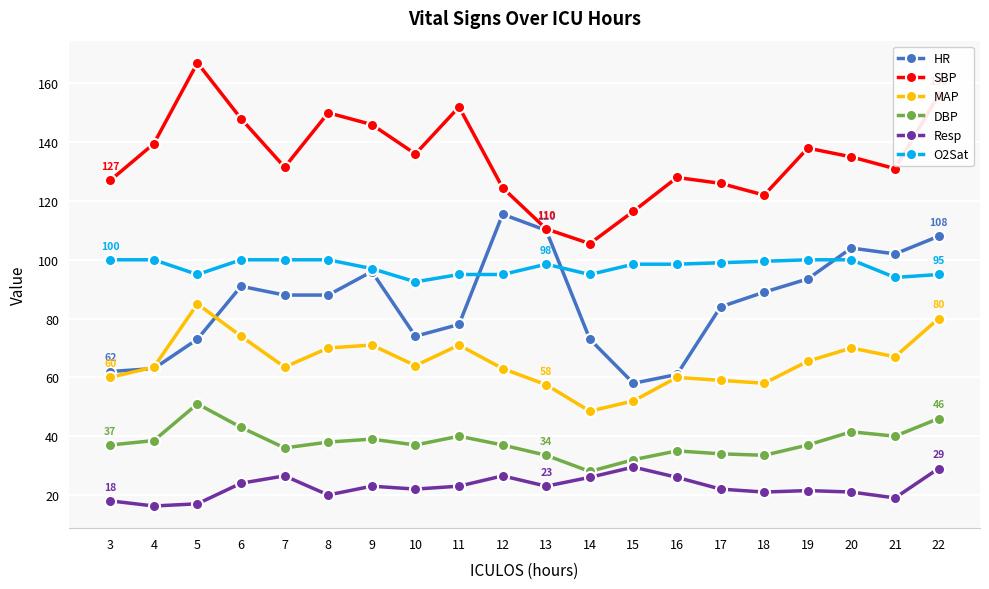

True or false: DBP and Resp cross at least once.

False